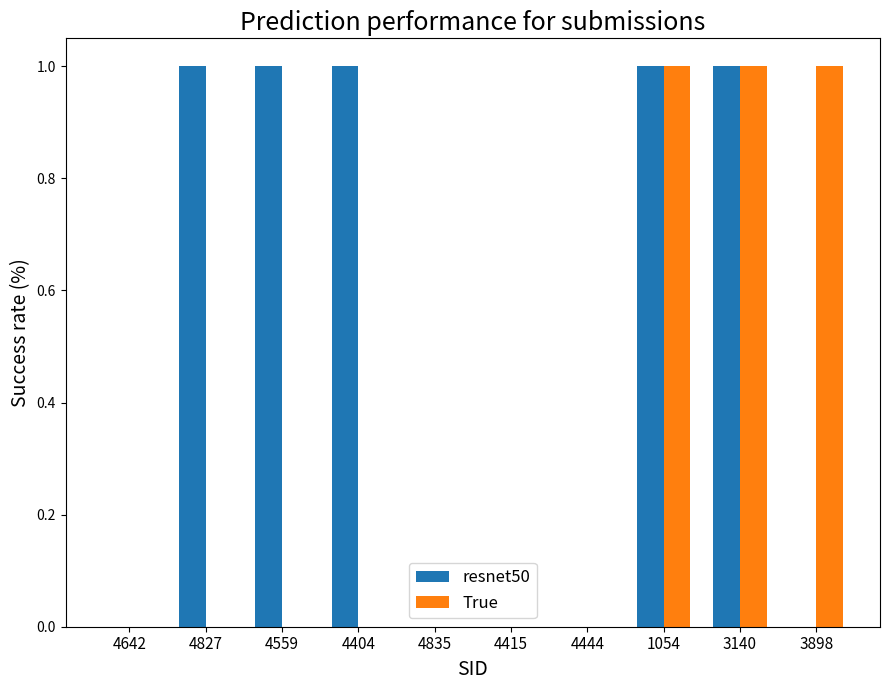

Reading right to left, list all the values displayed in this chart.

resnet50: 0	1	1	0	0	0	1	1	1	0
True: 1	1	1	0	0	0	0	0	0	0